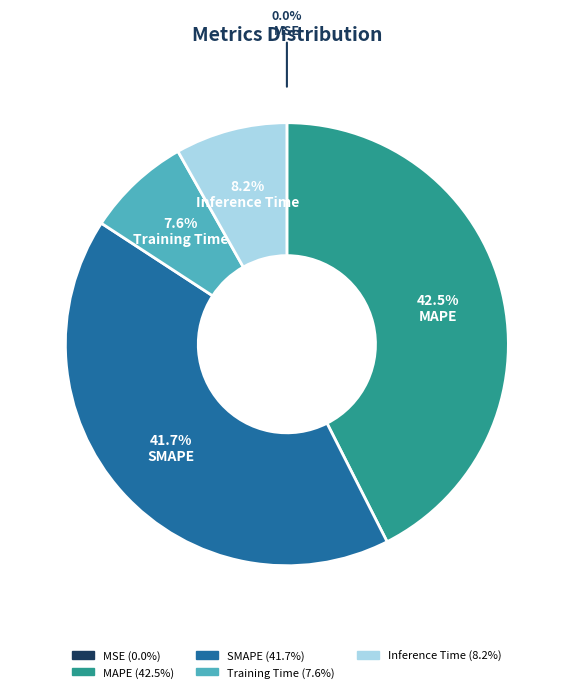

Does MAPE represent more than half of the total?

No